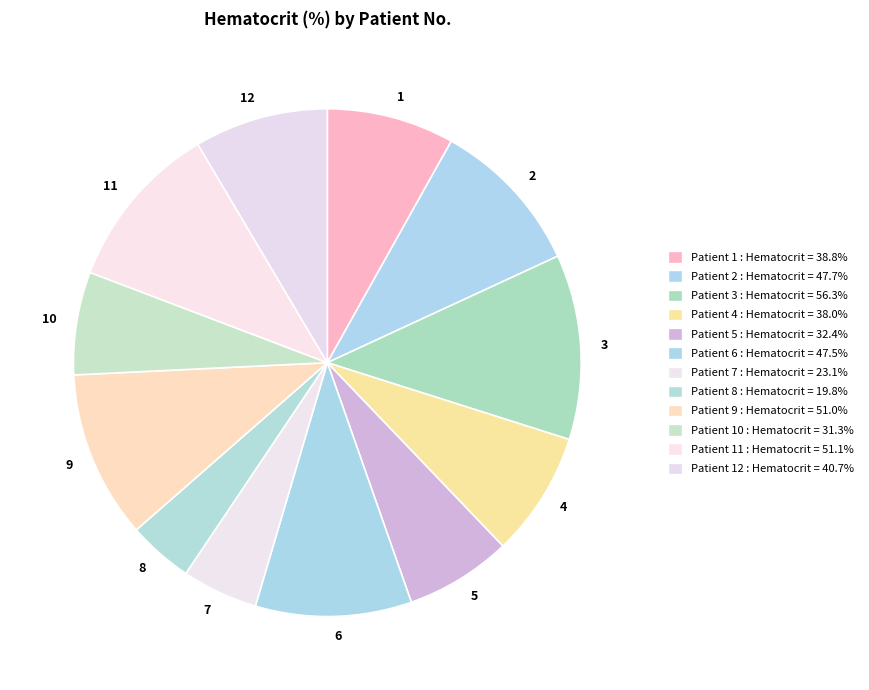

The 11 slice represents 11% of the pie. True or false?

True